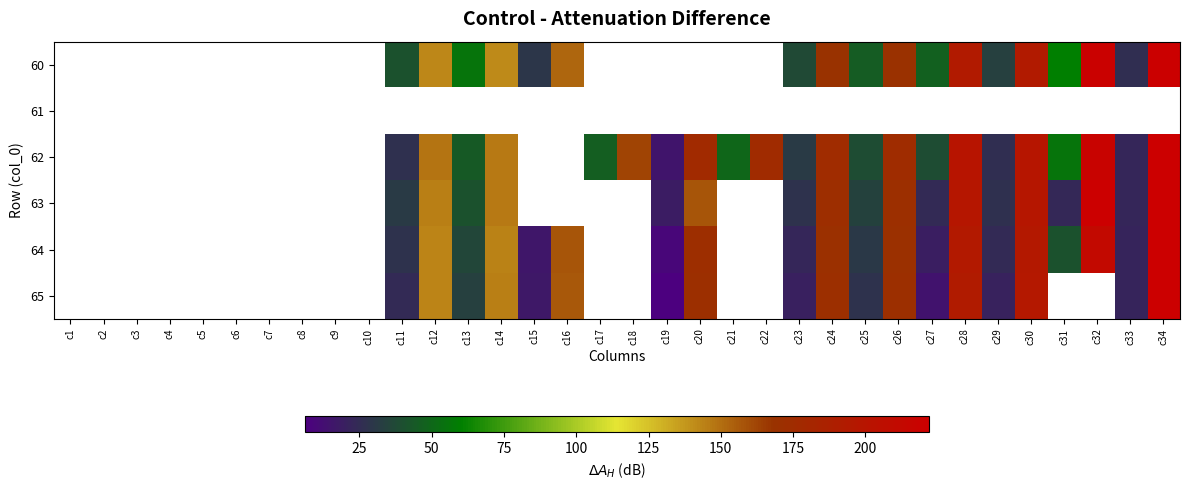

How many data points in 62 are less than 49?

9